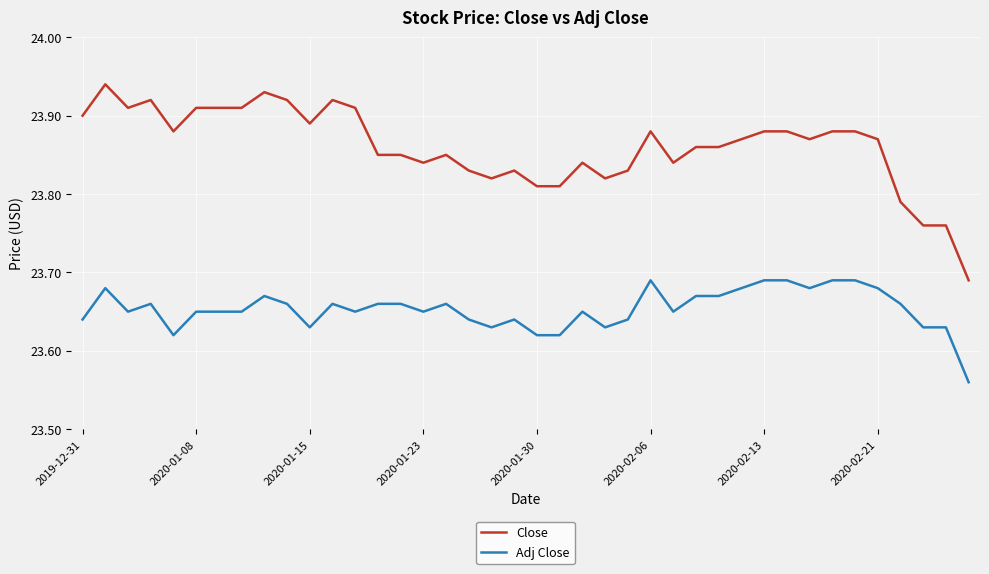

Which series has the largest range (max minus min)?

Close